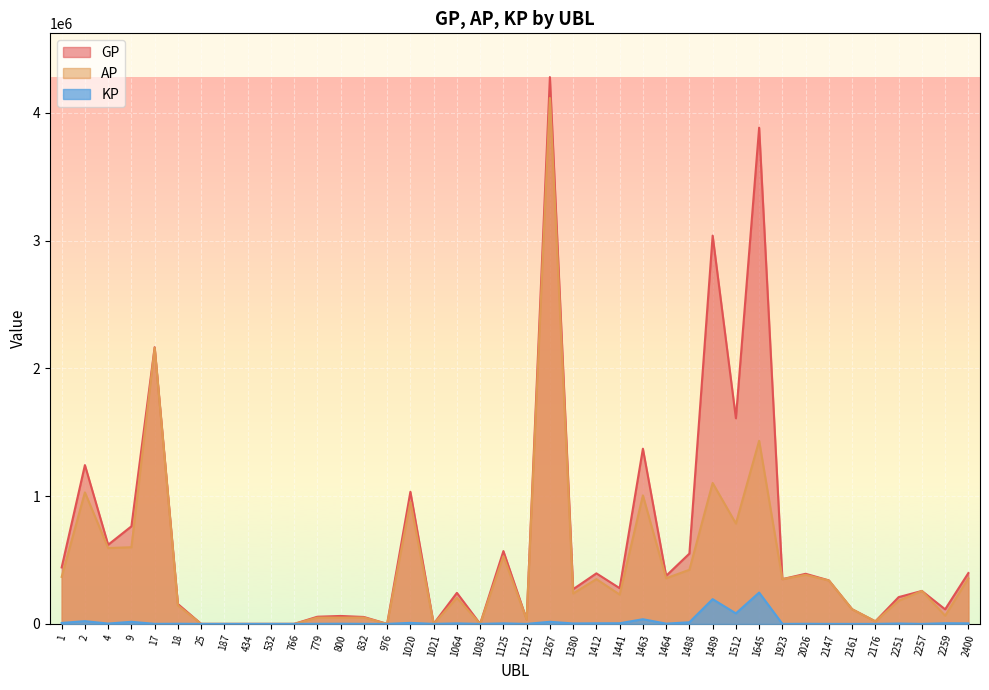

At how many categories does at least one series exceed 43802?

30